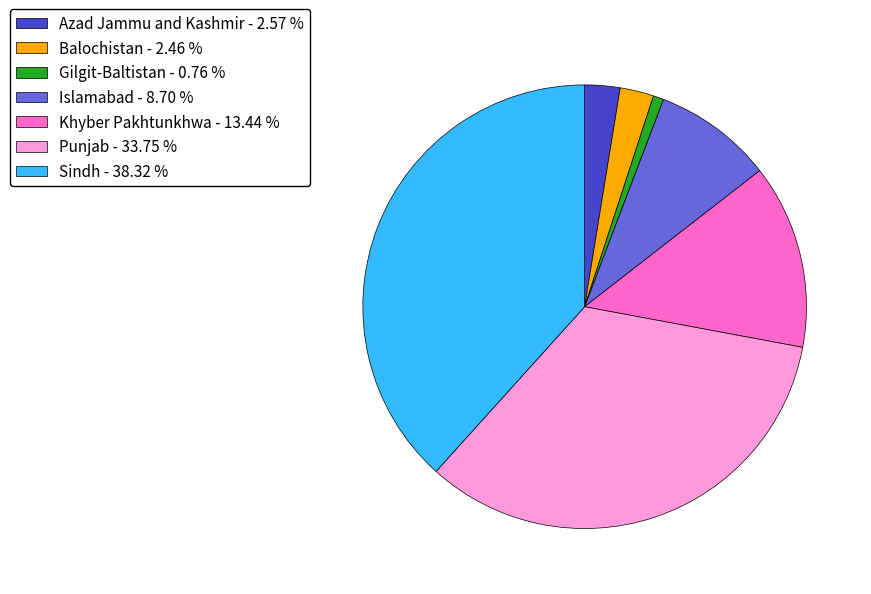

Which slice is the smallest?

Gilgit-Baltistan